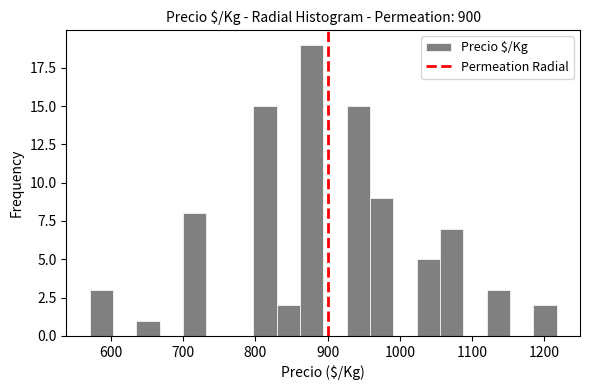

Read against the x-axis, roughly where is the centre of the tallest bar?

880